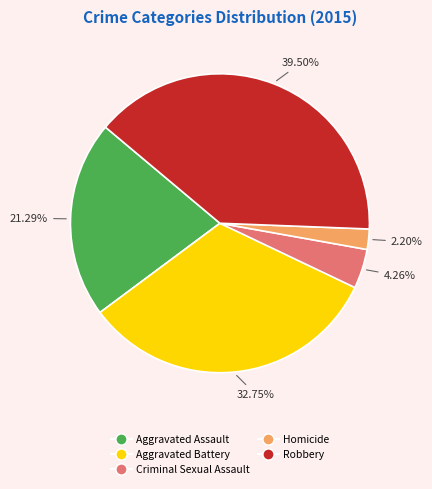

How many slices are in this pie chart?

5